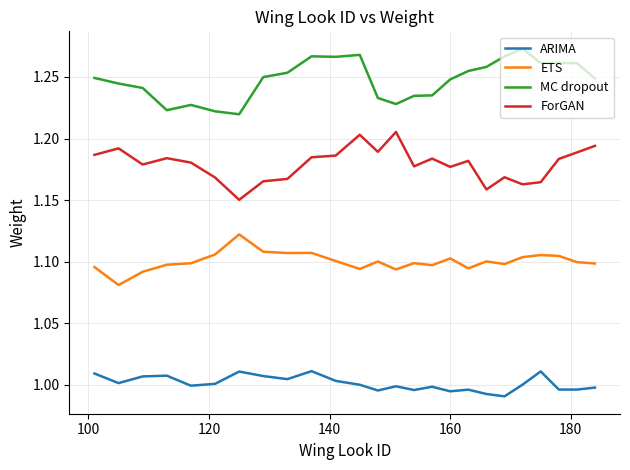

Which series has the largest total across all categories?

MC dropout